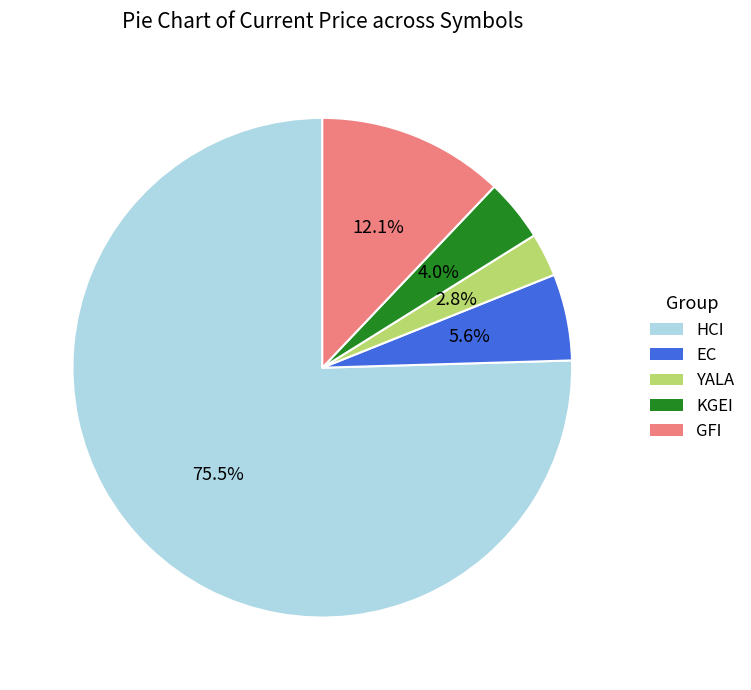

What is the total percentage of HCI and YALA?

78.3%